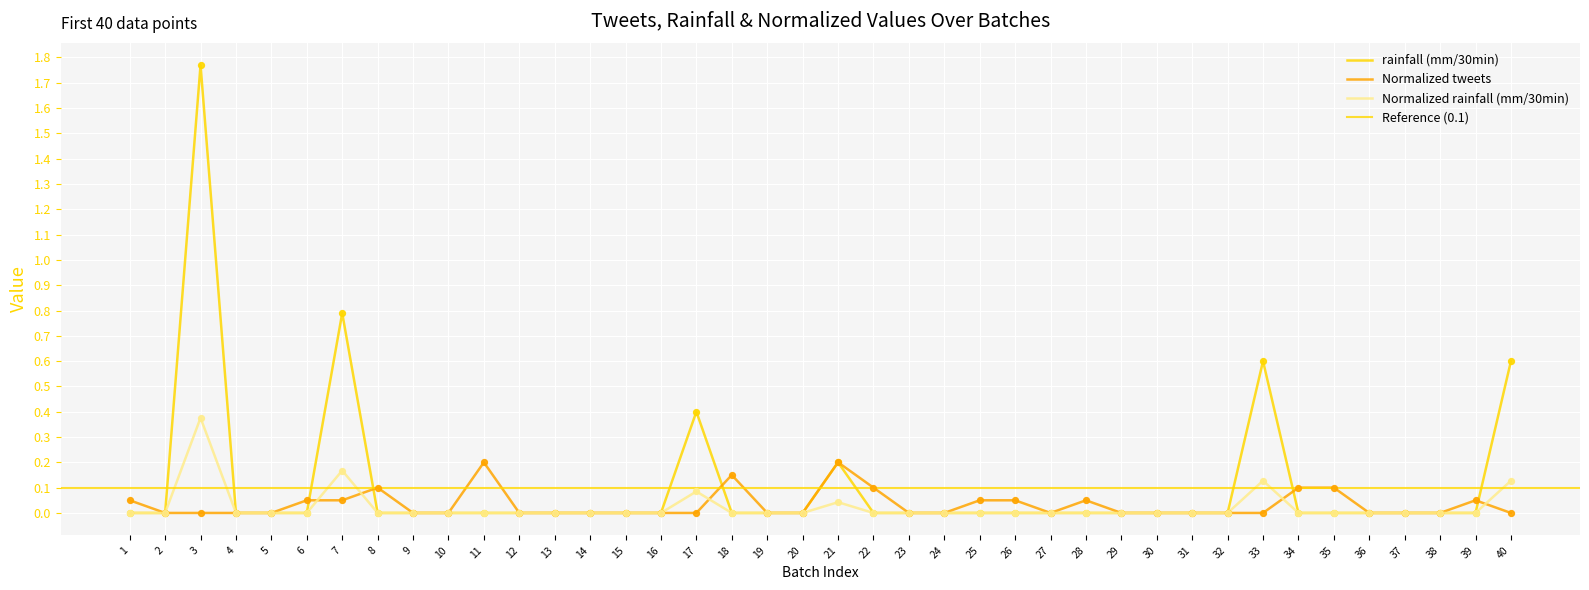

At how many categories does at least one series exceed 0?

18